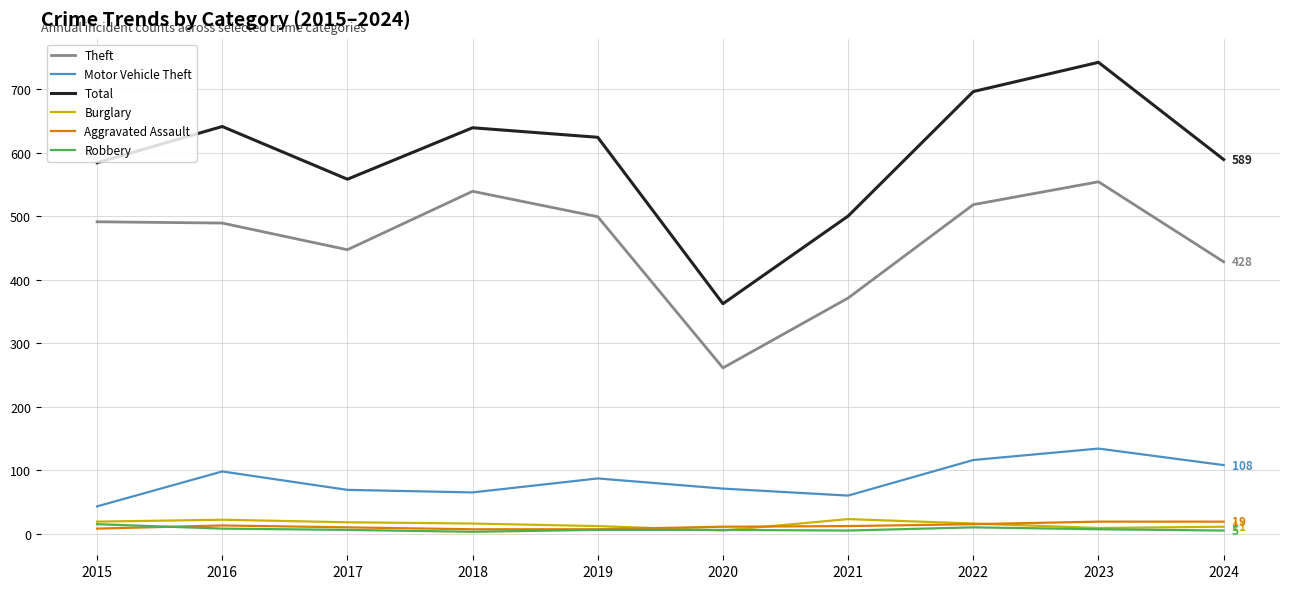

In Theft, how many points are higher than both neighbors (excluding endpoints)?

2